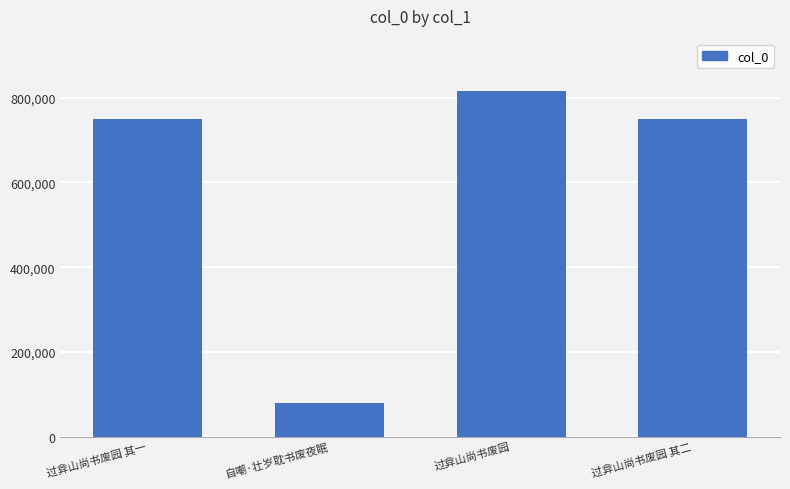

What is the maximum value shown in the chart?

816940